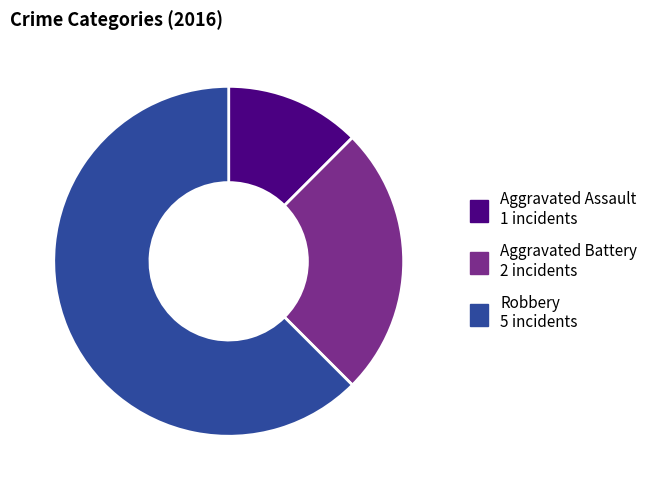

How many slices are in this pie chart?

3